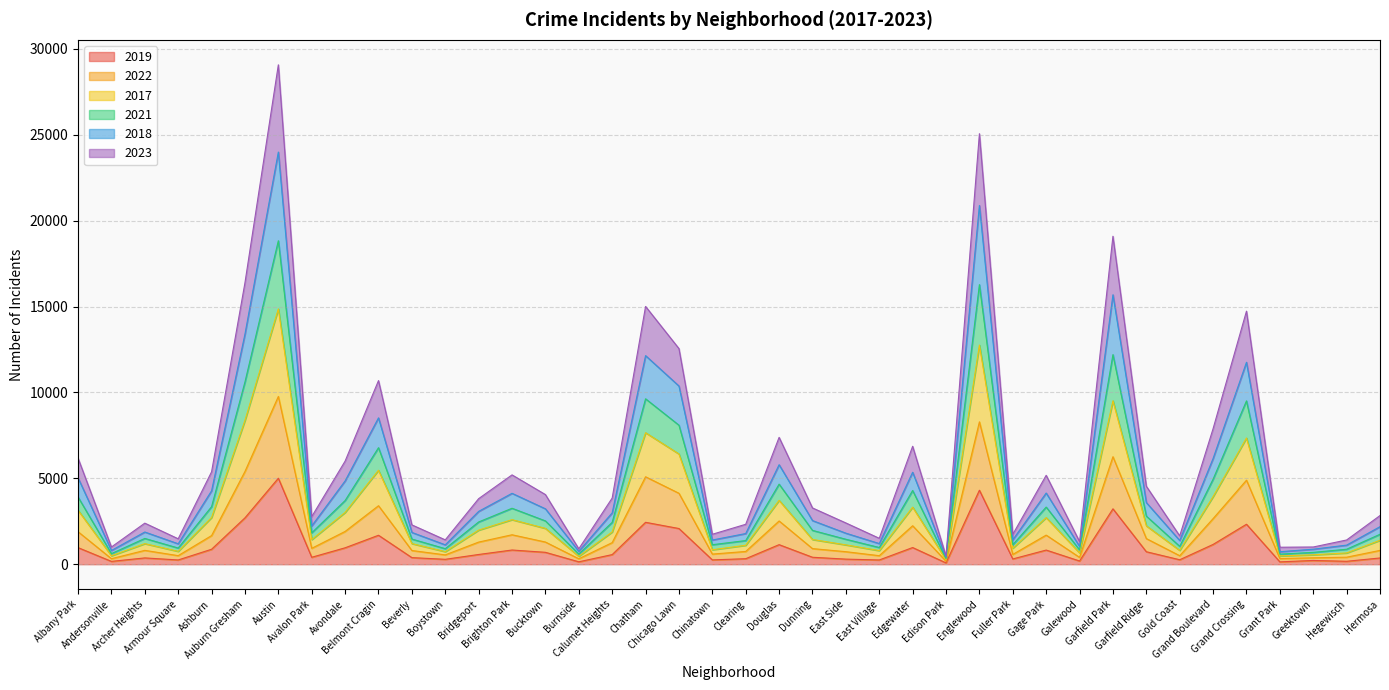

True or false: 2023 has more than 2 points higher than both neighbors.

True